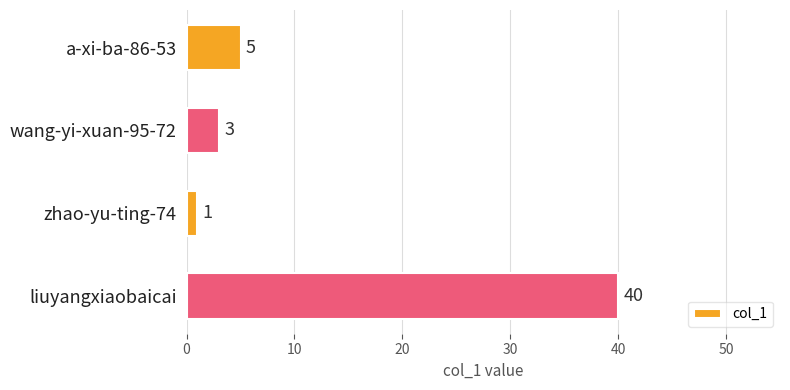

Reading top to bottom, what are all the values shown in this chart?

5	3	1	40